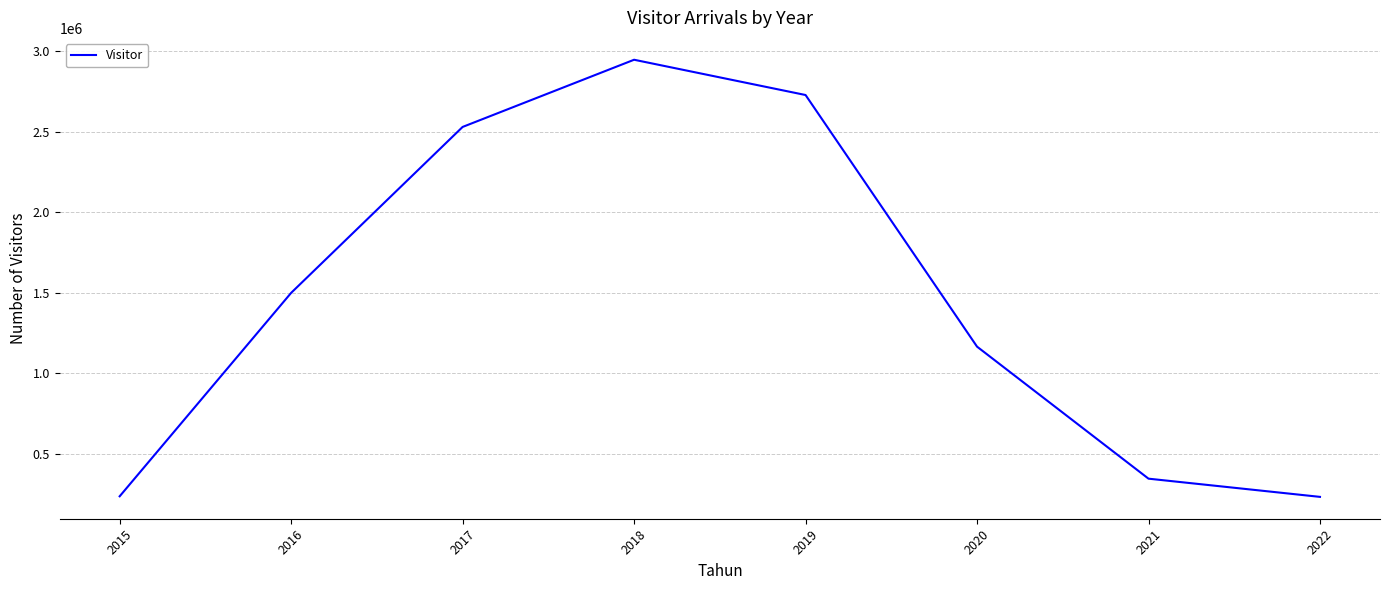

How many interior local peaks (higher than both neighbors) does the data have?

1